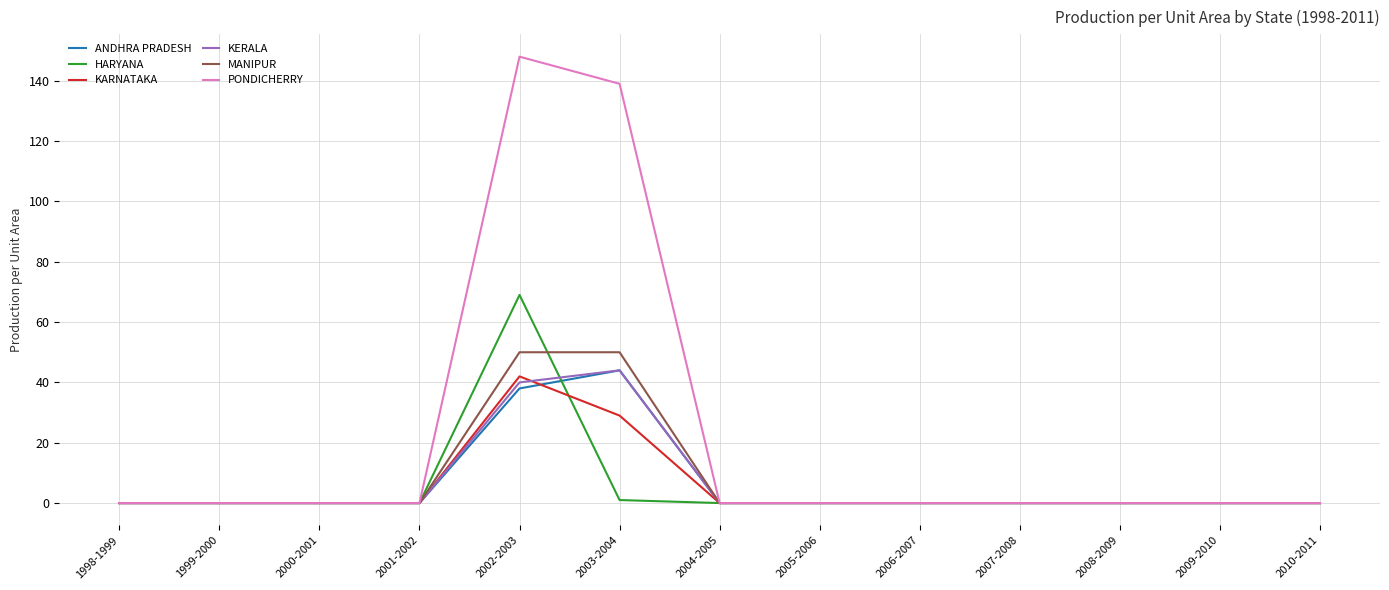

How many distinct data groups are displayed?

6